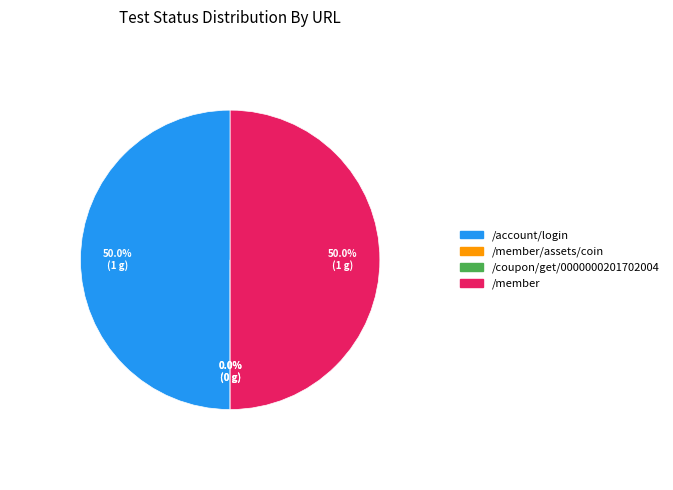

How many segments does this pie chart have?

4